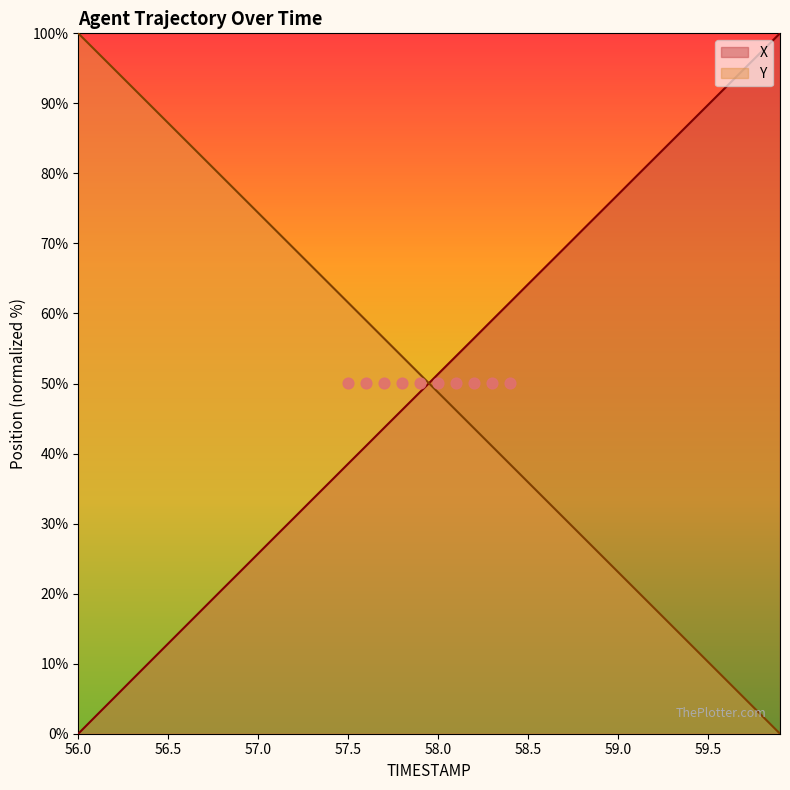

Is the value of X at 59.7 greater than the value of Y at 58.5?

Yes